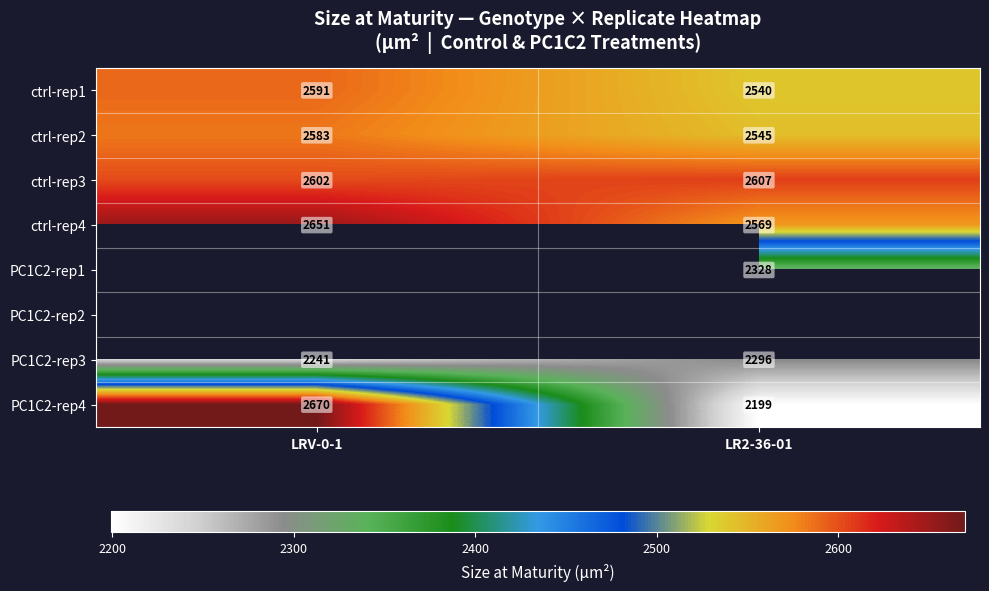

Count the number of data series in this chart.

8